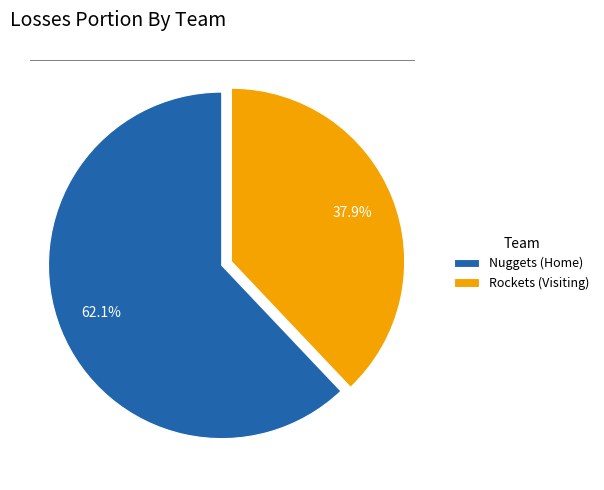

What percentage is the Rockets (Visiting) slice, to the nearest percent?

38%